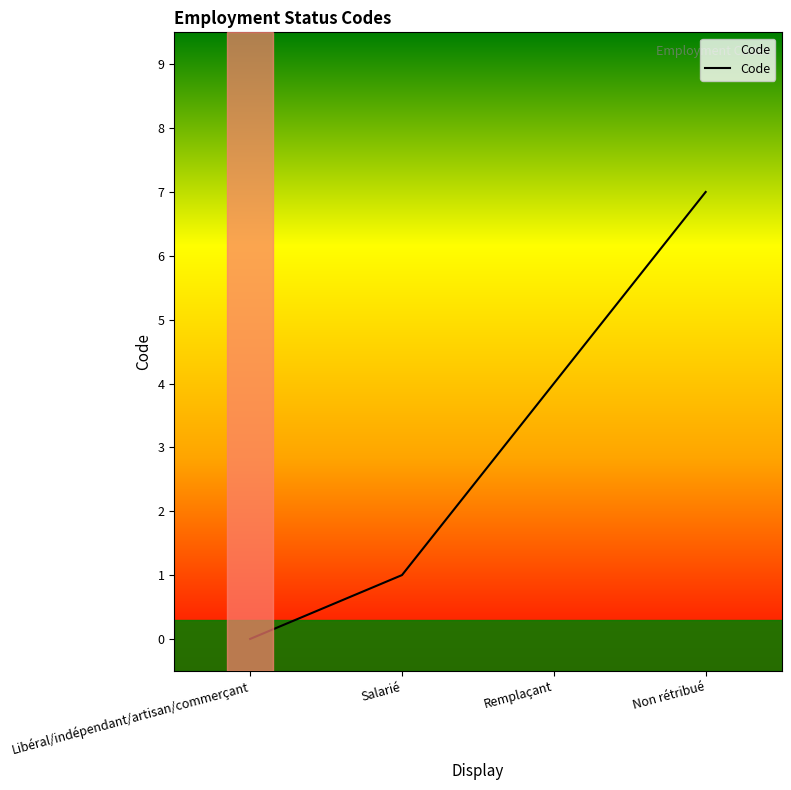

True or false: there are more than 0 points higher than both neighbors.

False